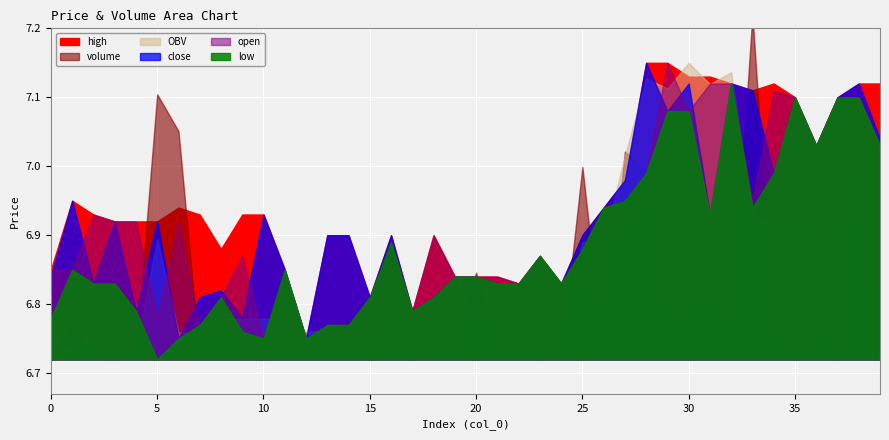

Reading left to right, extract all data points from this chart.

open: 6.8	6.8	6.9	6.9	6.9	6.8	6.9	6.8	6.8	6.9	6.8	6.8	6.8	6.8	6.8	6.8	6.9	6.8	6.9	6.8	6.8	6.8	6.8	6.9	6.8	6.9	6.9	7.0	7.0	7.2	7.1	7.1	7.1	7.0	7.1	7.1	7.0	7.1	7.1	7.0
close: 6.8	7.0	6.8	6.9	6.8	6.9	6.8	6.8	6.8	6.8	6.9	6.8	6.8	6.9	6.9	6.8	6.9	6.8	6.8	6.8	6.8	6.8	6.8	6.9	6.8	6.9	6.9	7.0	7.2	7.1	7.1	6.9	7.1	7.1	7.0	7.1	7.0	7.1	7.1	7.0
high: 6.8	7.0	6.9	6.9	6.9	6.9	6.9	6.9	6.9	6.9	6.9	6.8	6.8	6.9	6.9	6.8	6.9	6.8	6.9	6.8	6.8	6.8	6.8	6.9	6.8	6.9	6.9	7.0	7.2	7.2	7.1	7.1	7.1	7.1	7.1	7.1	7.0	7.1	7.1	7.1
low: 6.8	6.8	6.8	6.8	6.8	6.7	6.8	6.8	6.8	6.8	6.8	6.8	6.8	6.8	6.8	6.8	6.9	6.8	6.8	6.8	6.8	6.8	6.8	6.9	6.8	6.9	6.9	7.0	7.0	7.1	7.1	6.9	7.1	6.9	7.0	7.1	7.0	7.1	7.1	7.0
volume: 2856.1	60036.5	1783.4	573.9	10197.3	450567.0	388073.1	520.4	57704.6	1922.6	362.4	6116.0	46115.5	1075.0	10216.8	106.3	25944.9	79.7	4901.9	14293.6	147421.8	2138.3	24508.0	425.7	2545.1	326849.3	4633.0	353225.1	319386.4	41425.6	105889.7	88114.3	49578.5	586137.6	42738.8	99.0	46224.0	100.0	275416.9	1672.8
OBV: 2770537.6	2830574.1	2828790.8	2829364.7	2819167.4	3269734.4	2881661.3	2882181.7	2939886.3	2937963.7	2938326.0	2932210.0	2886094.5	2887169.5	2887169.5	2887063.2	2913008.1	2912928.4	2917830.2	2932123.9	2932123.9	2929985.6	2929985.6	2930411.2	2927866.2	3254715.5	3259348.5	3612573.6	3931960.0	3890534.3	3996424.0	3908309.7	3957888.2	3371750.6	3329011.8	3329110.8	3282886.9	3282986.9	3558403.8	3556731.0